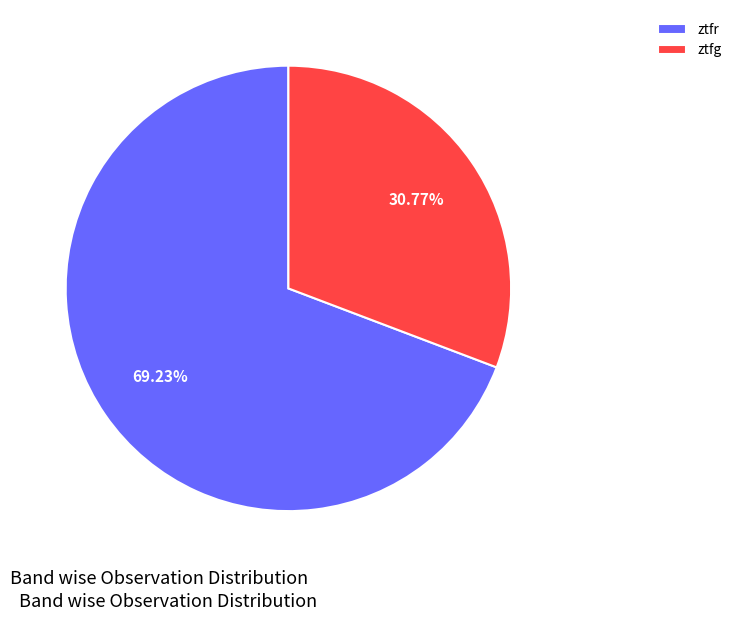

To the nearest percent, what is the average slice percentage?

50%